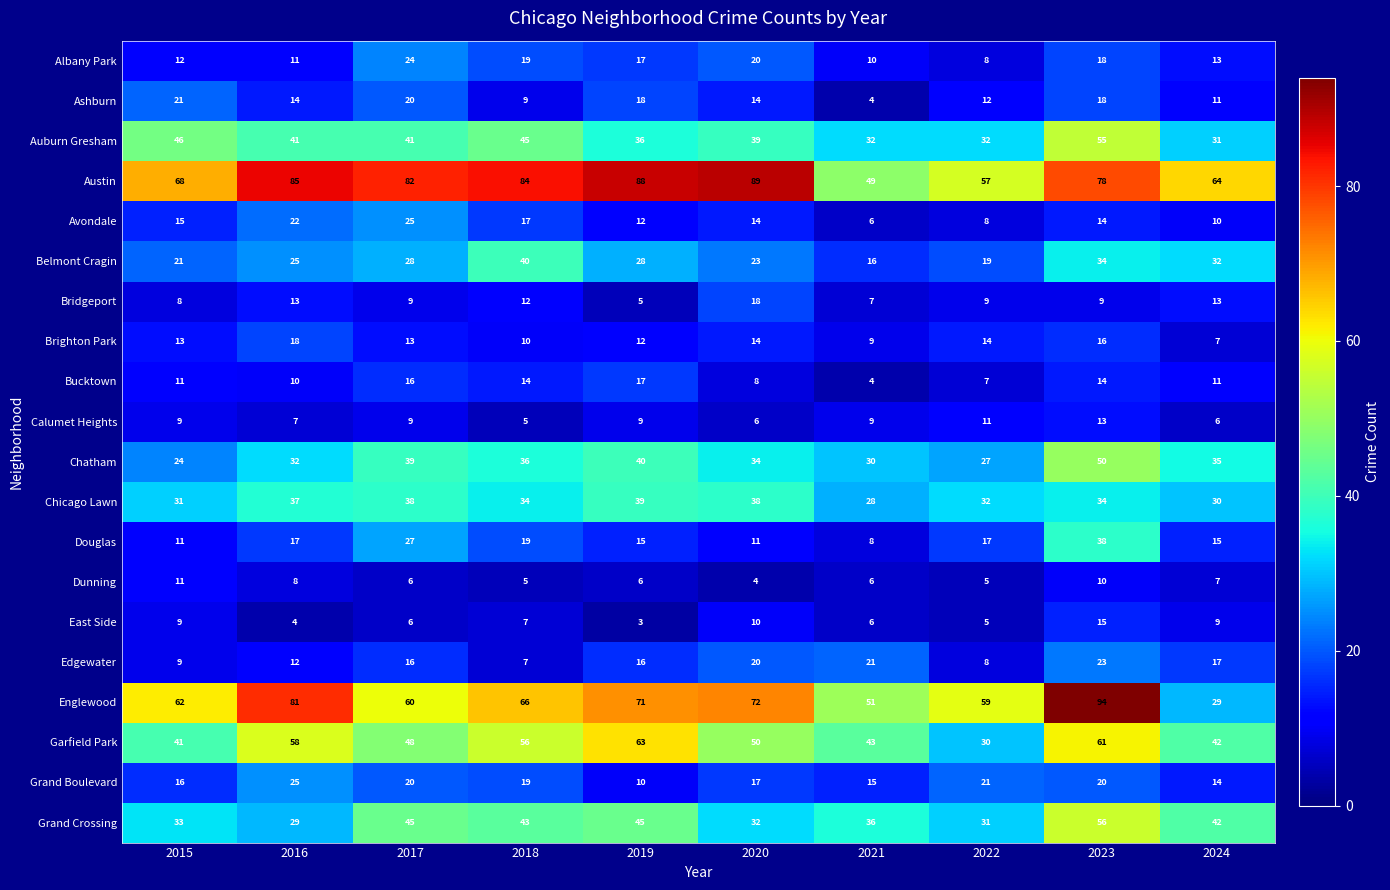

What is the total value across all series at 2015?

471